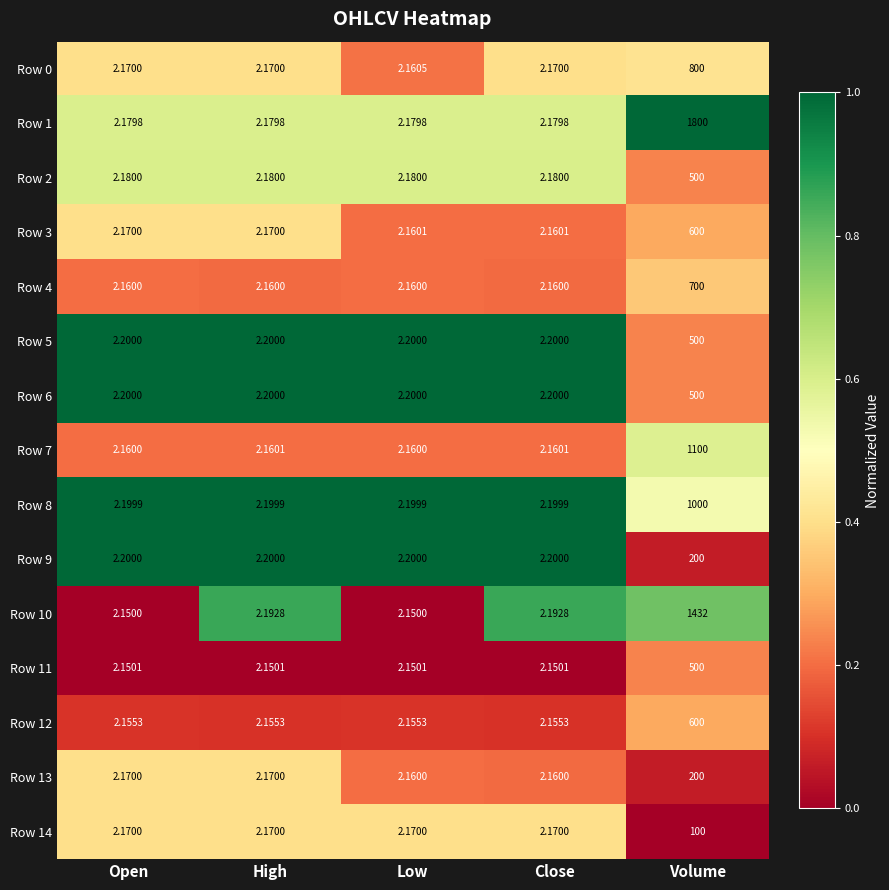

At which category is the sum across all series the highest?

Volume